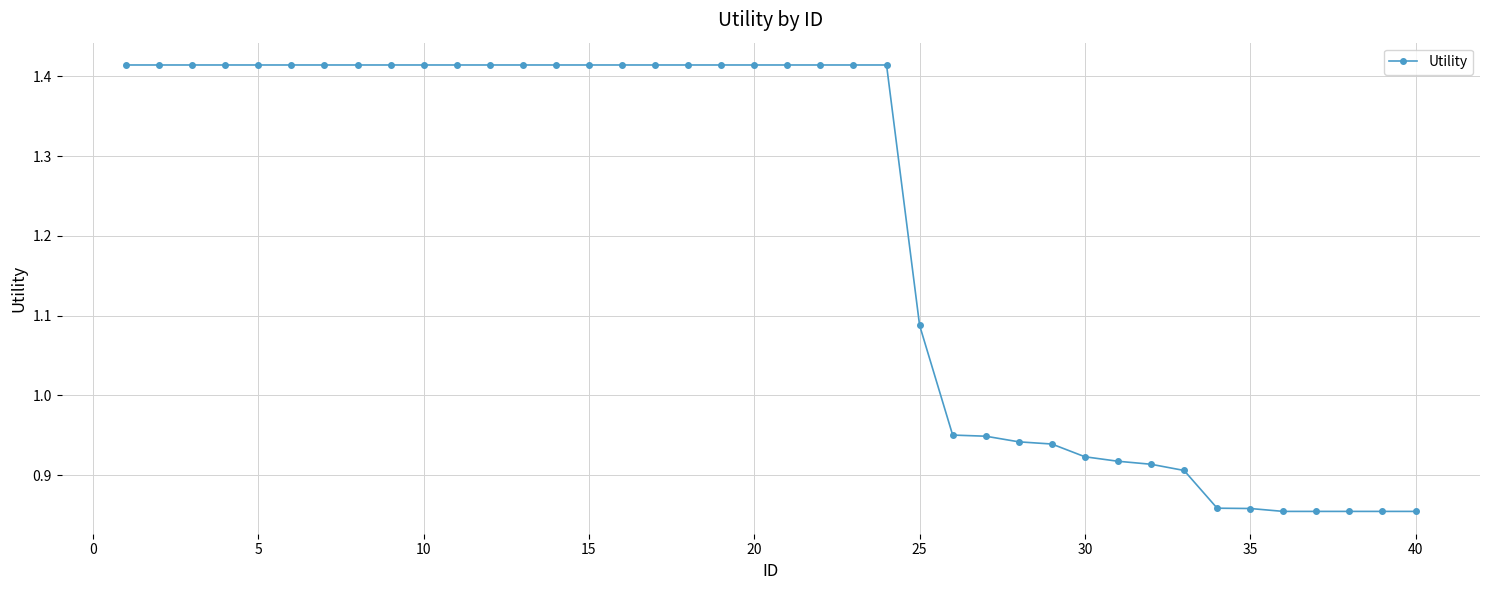

What is the sum of all values?

48.5